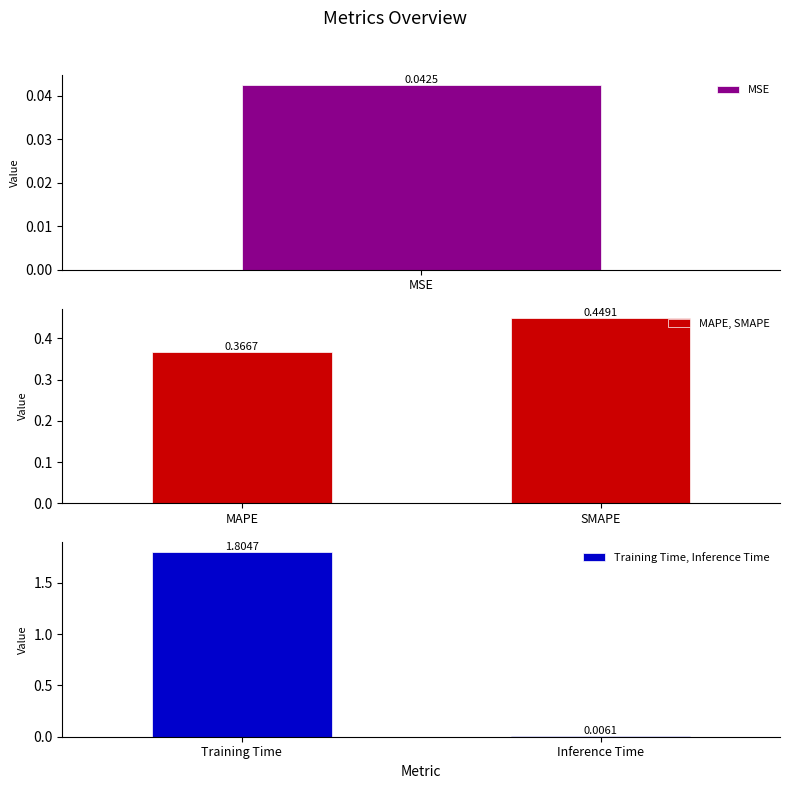

Where is MAPE, SMAPE nearest to the value 0?

MAPE